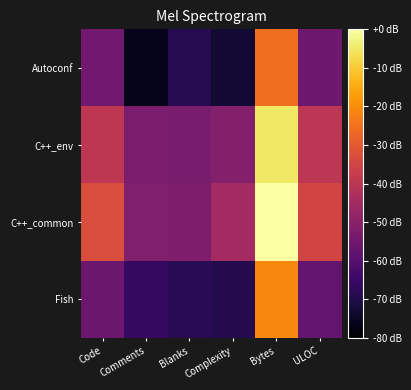

Count the number of categories in the chart.

6